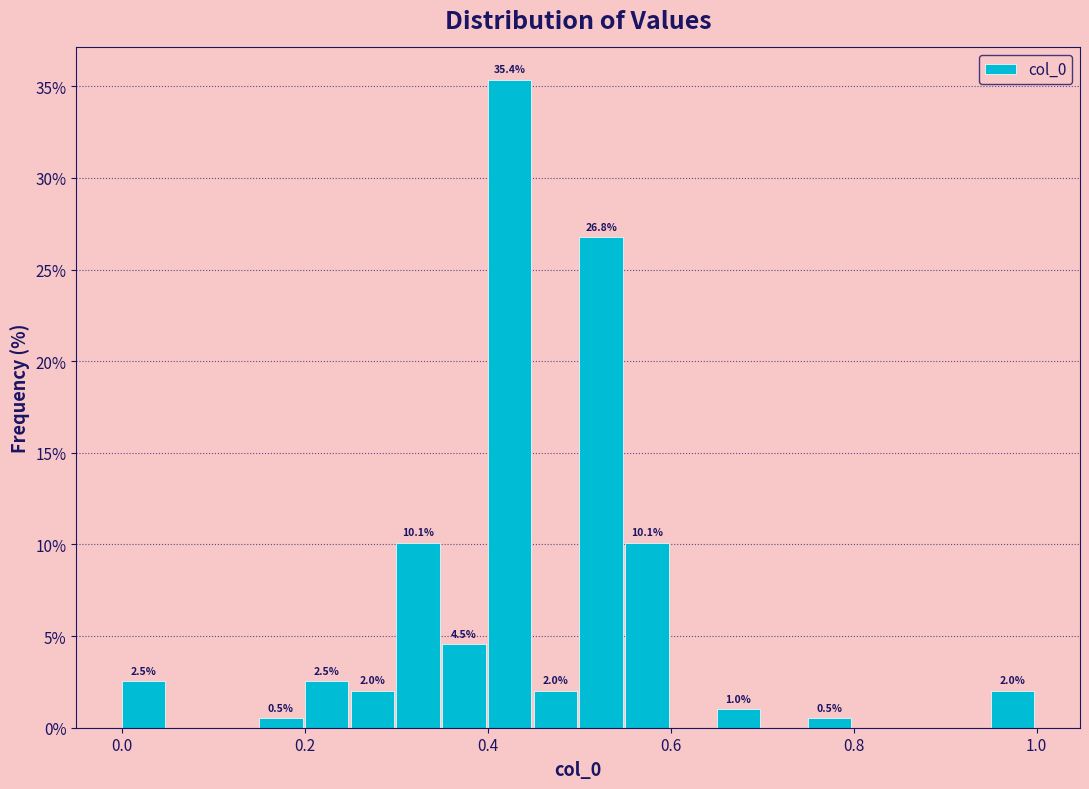

Read against the x-axis, roughly where is the centre of the tallest bar?

0.42